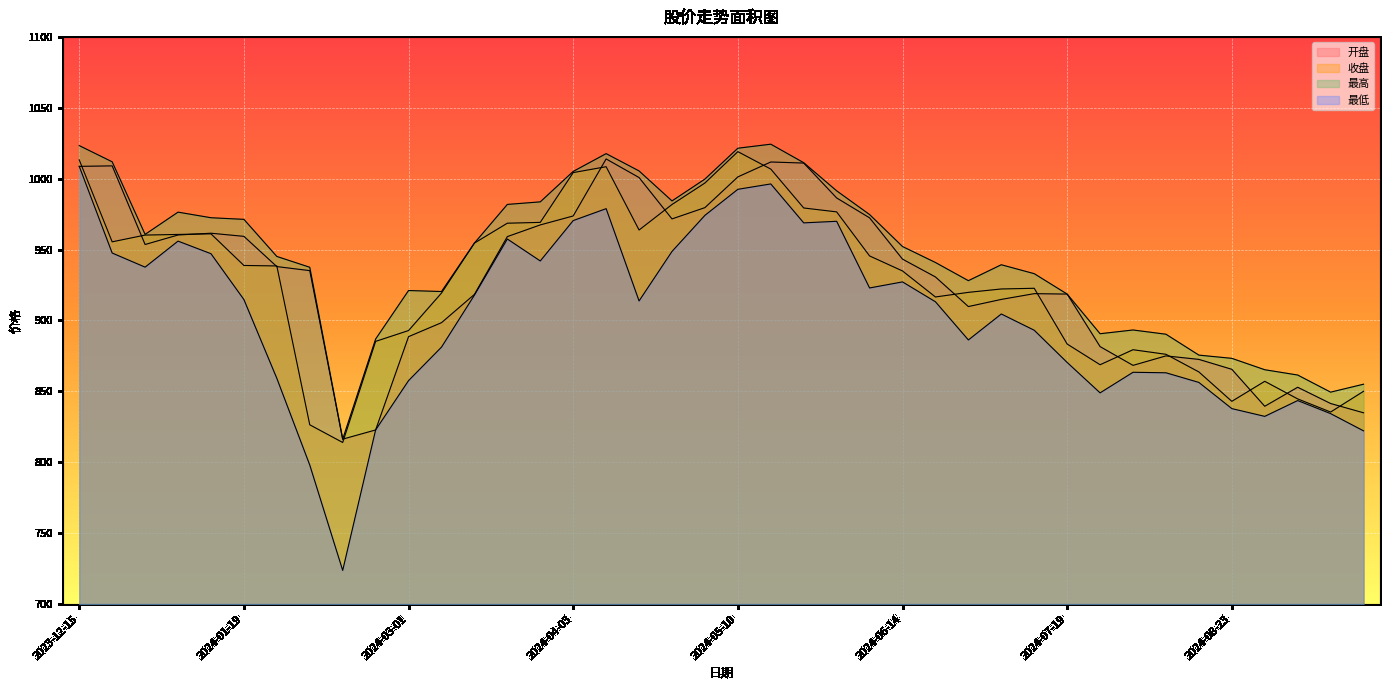

What is the difference between the maximum and second lowest values in the 开盘 series?

191.1